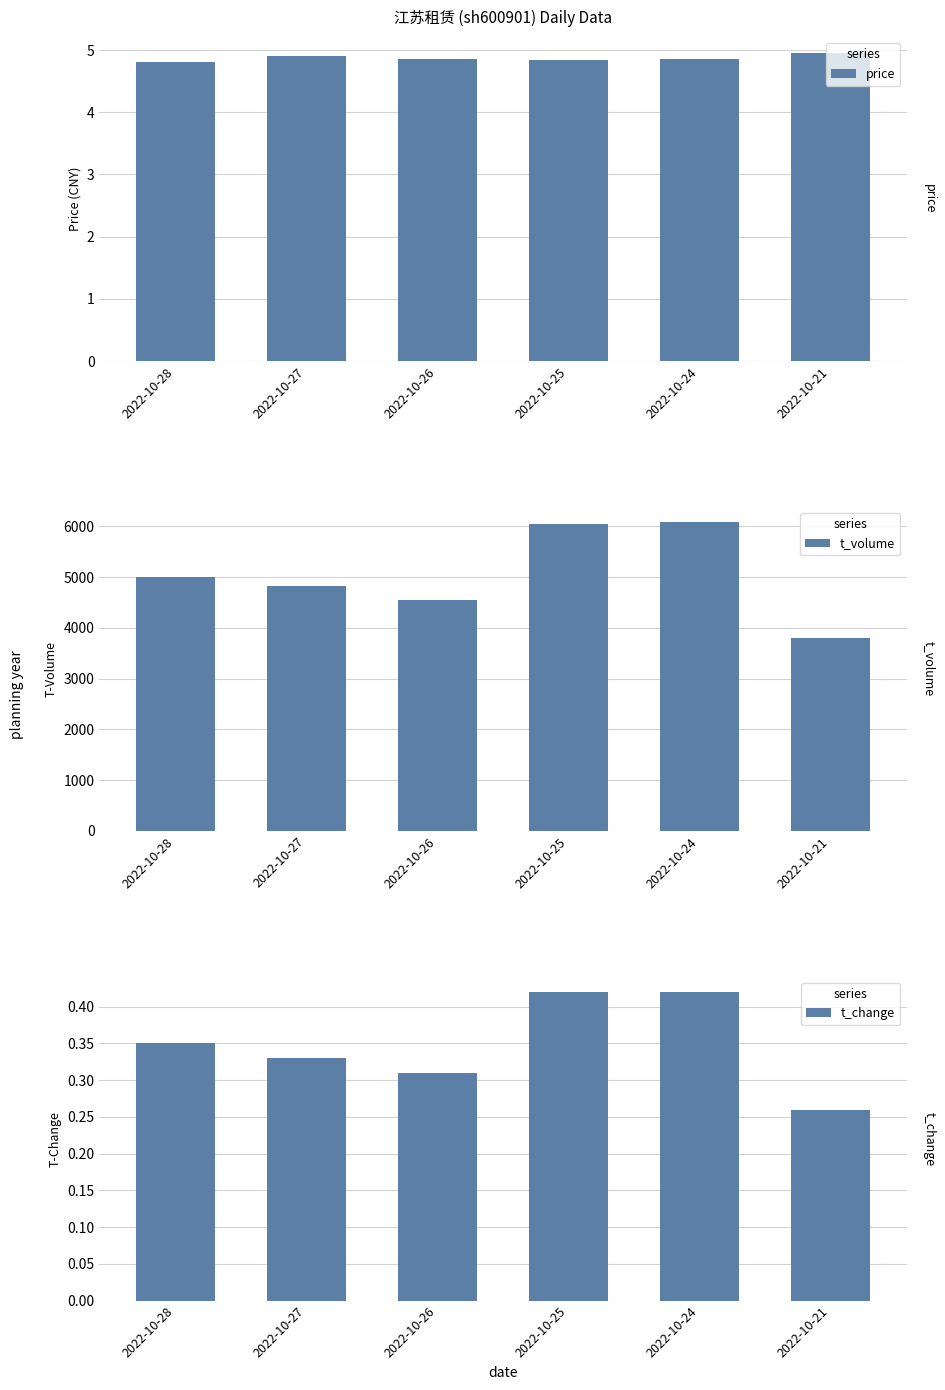

How many data points does each series have?

6